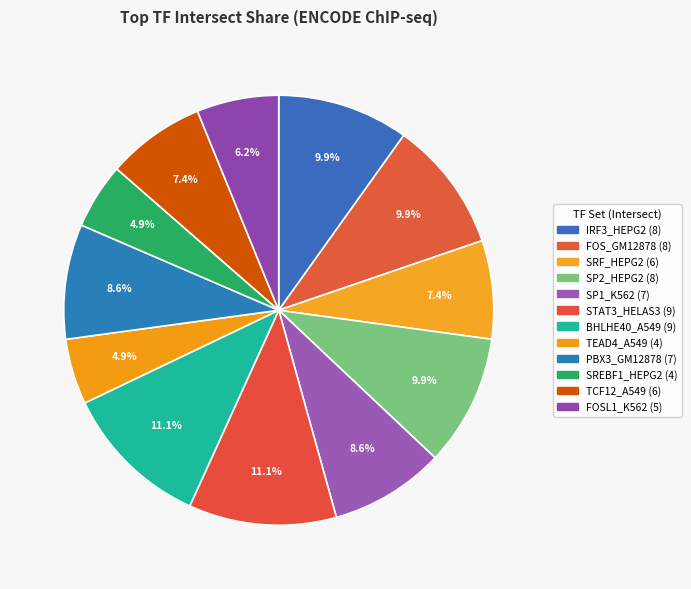

Which category has the biggest portion of the pie?

STAT3_HELAS3